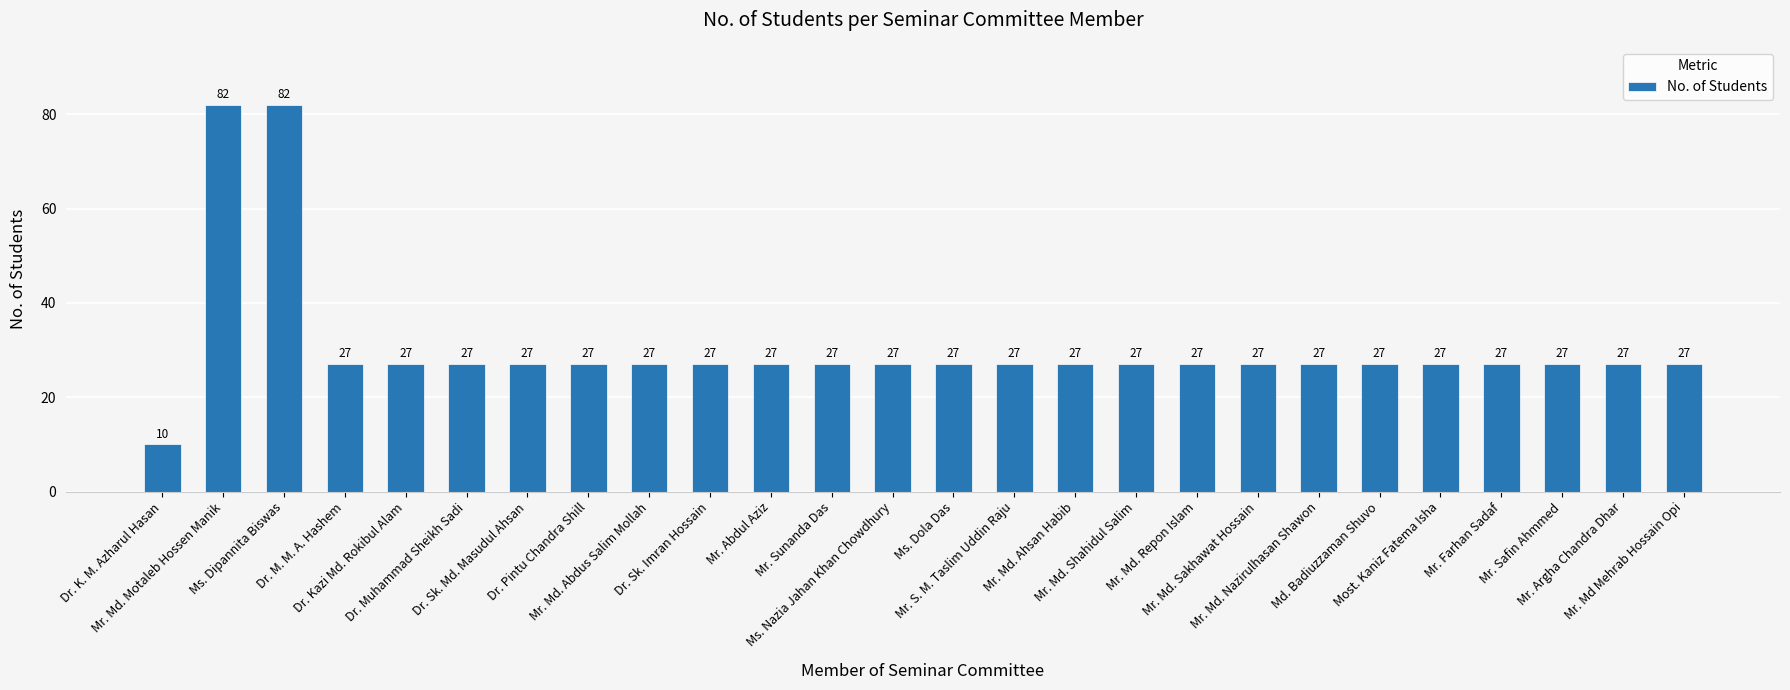

Is it true that the value at Dr. Kazi Md. Rokibul Alam is 37?

False